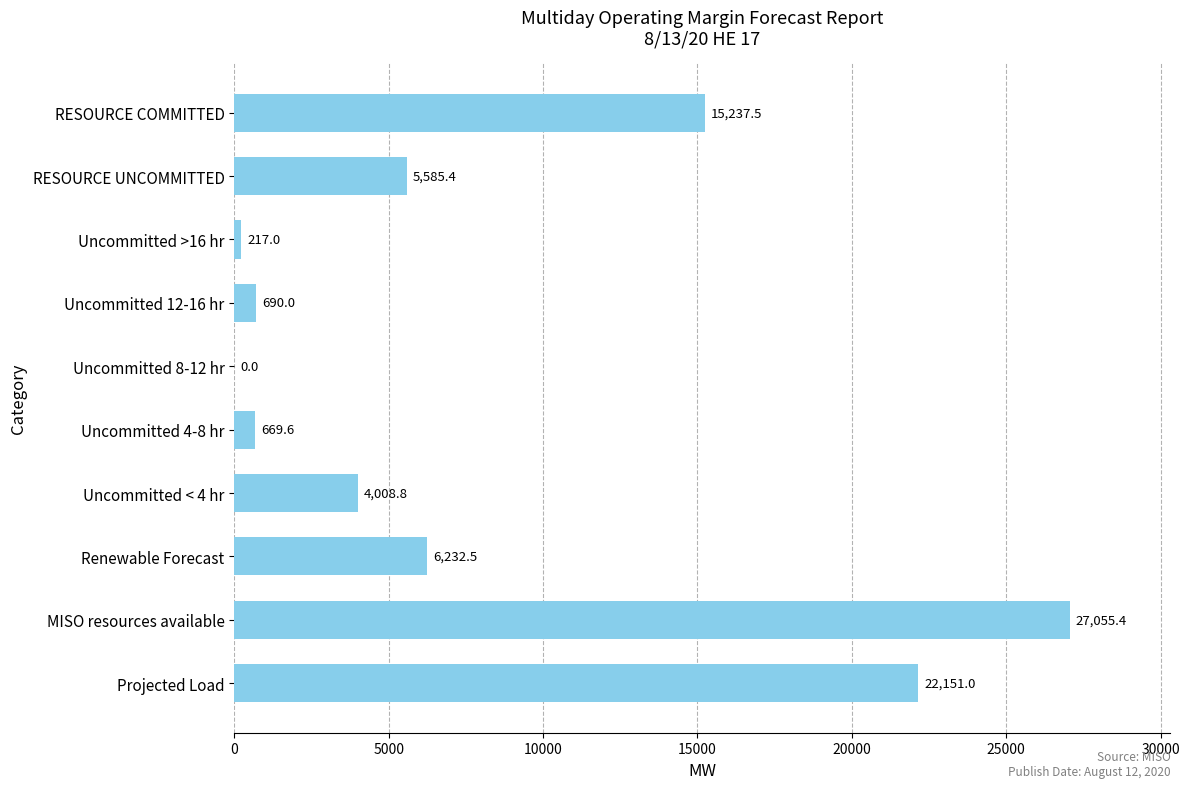

True or false: the data shows 0.0 at Uncommitted 8-12 hr.

True